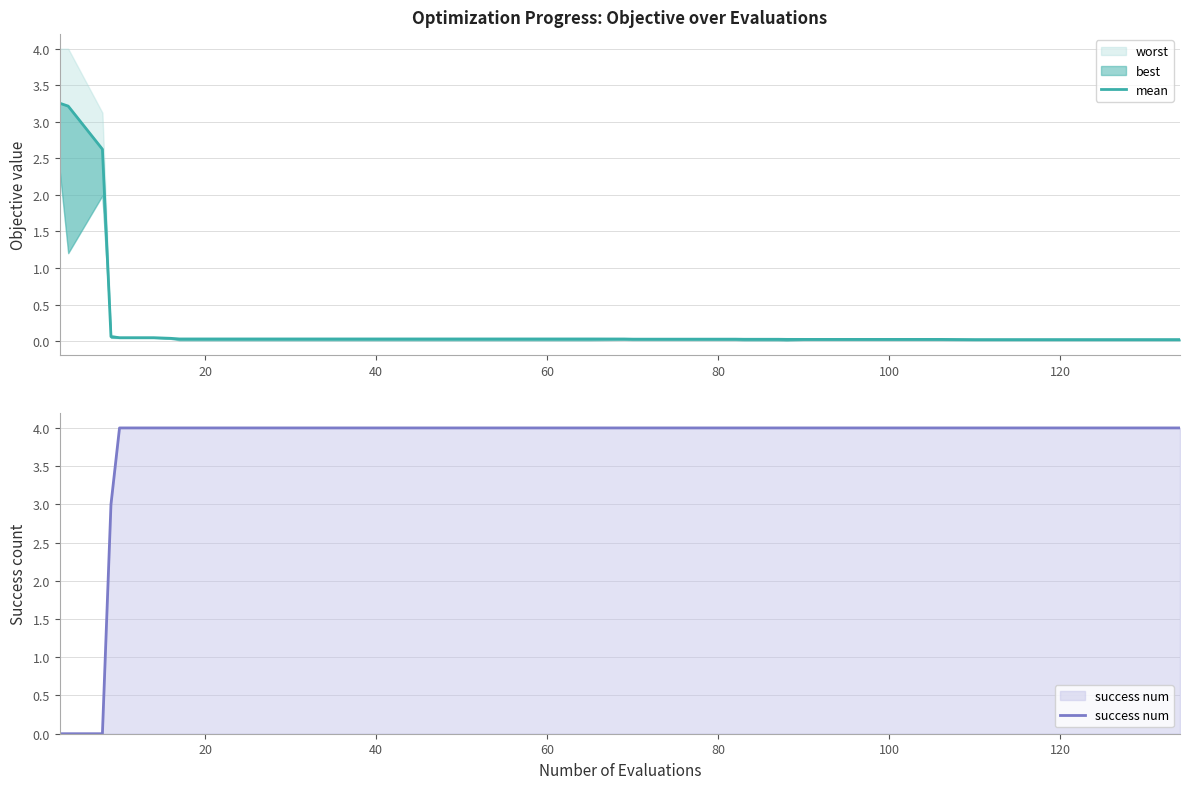

What is the highest value of the success num series?

4